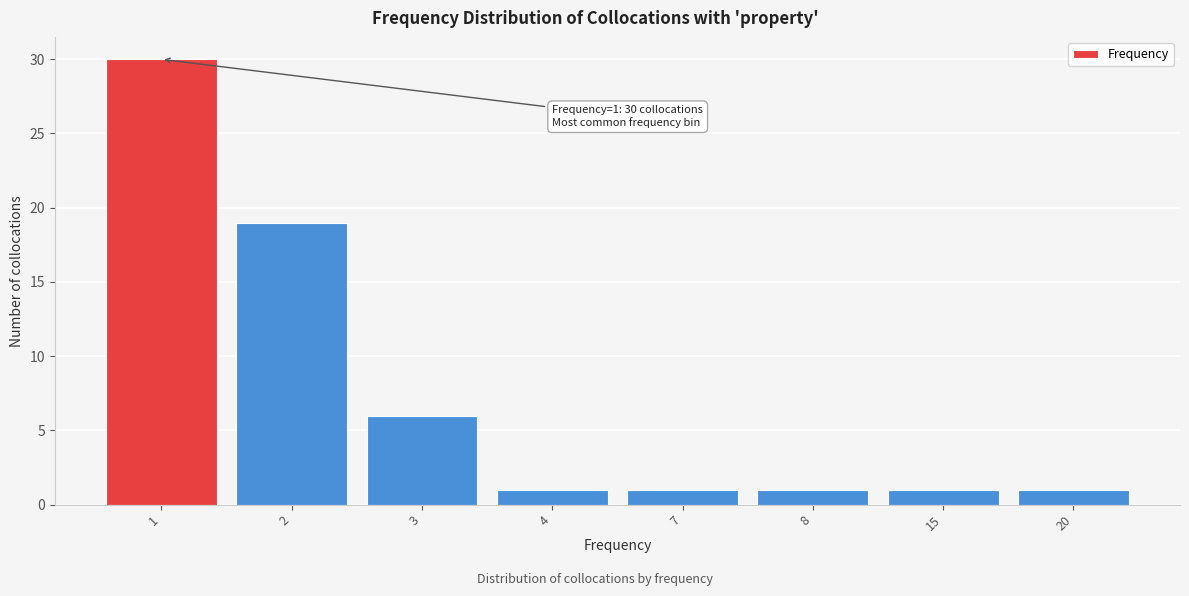

Reading left to right, transcribe all the data shown in this chart.

1=30	2=19	3=6	4=1	7=1	8=1	15=1	20=1